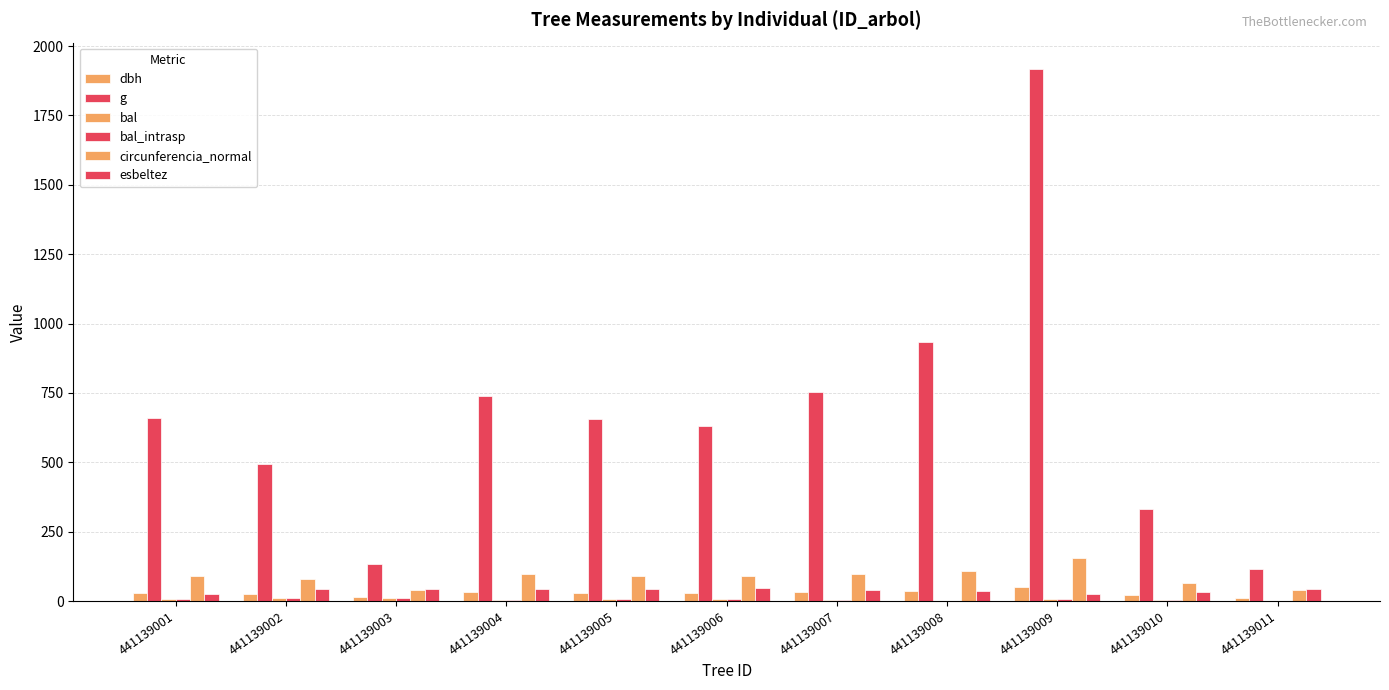

Does the chart contain stacked bars?

No